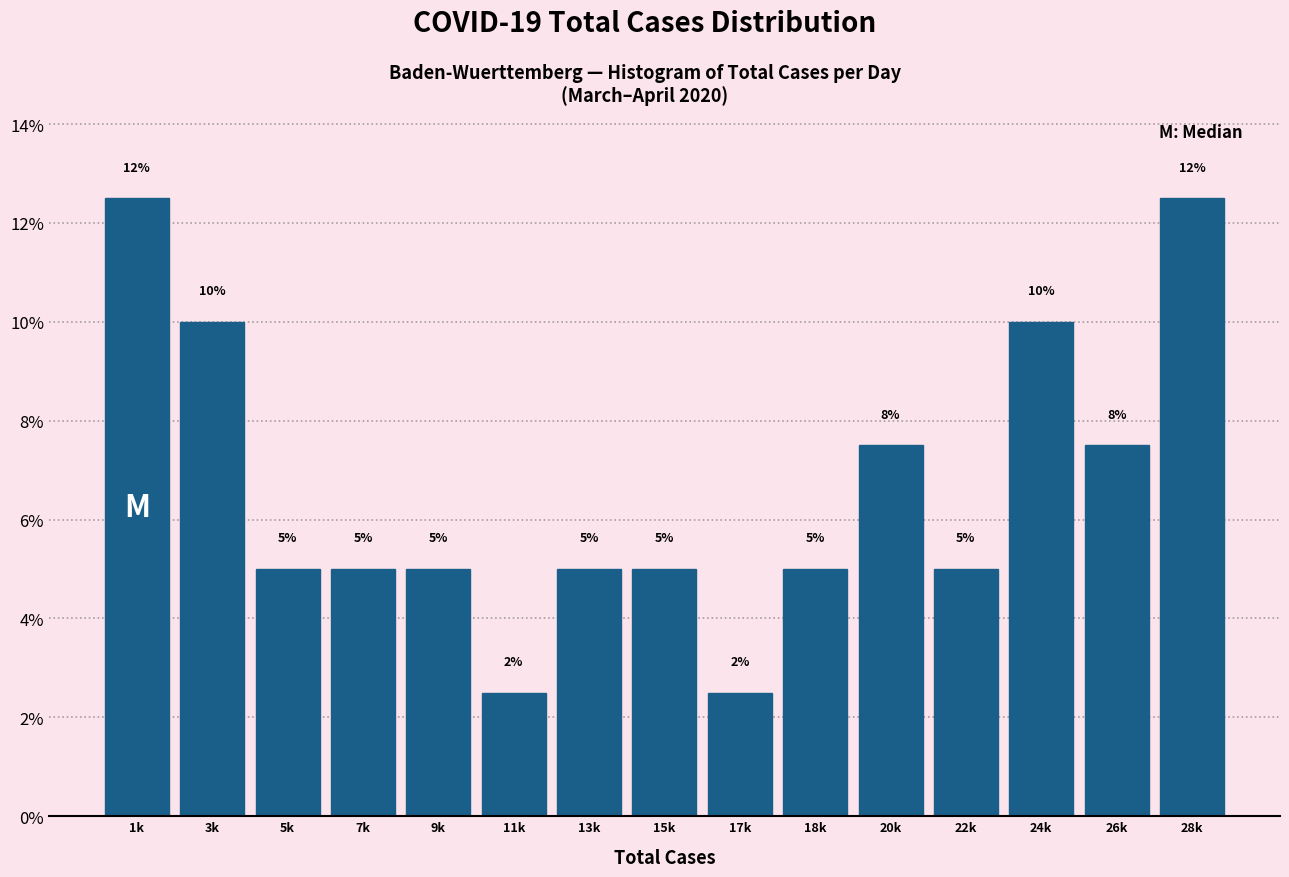

What is the change in value from 3k to 15k?

-5.0